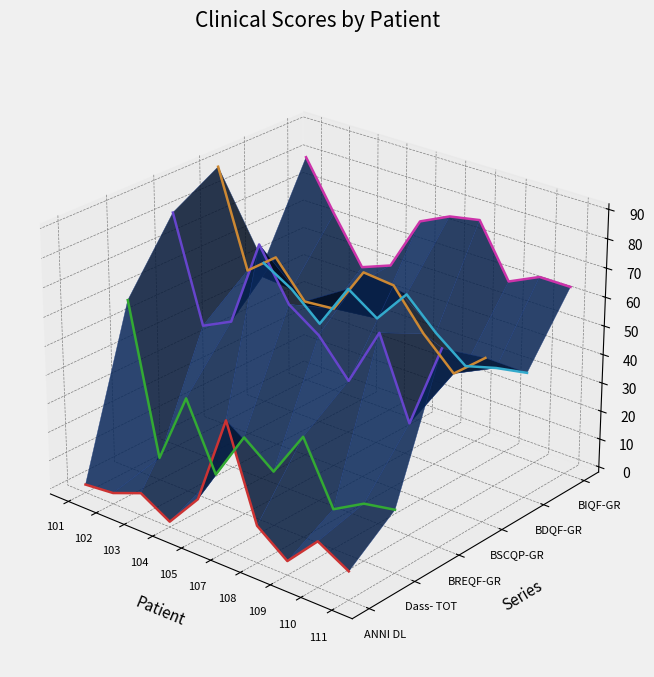

Which category has the lowest value in the BREQF-GR series?

110